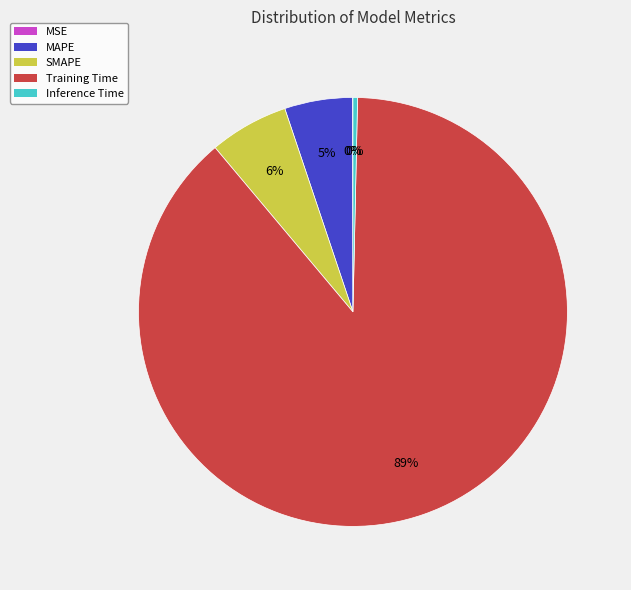

Do MAPE and SMAPE together represent more than half of the pie?

No